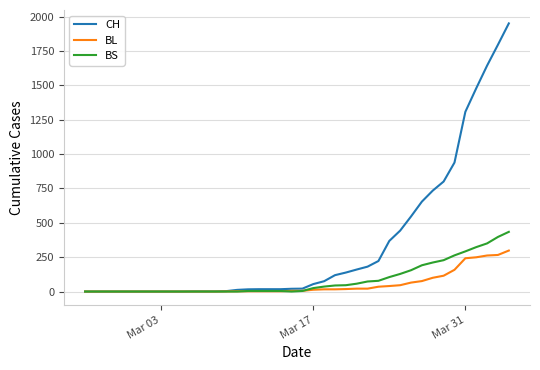

List the series in order of their peak value, lowest first.

BL, BS, CH